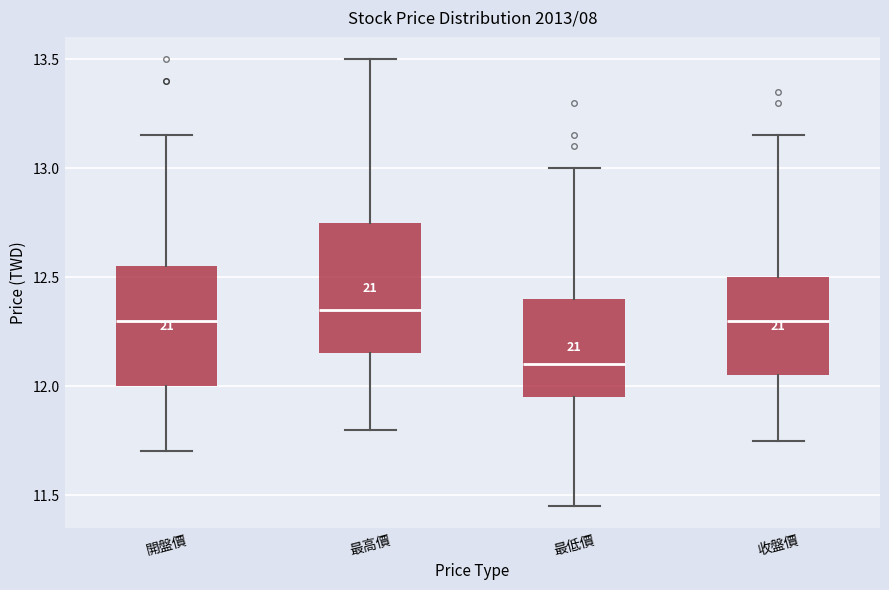

Reading left to right, read every box against the y-axis: the position of its median line, the range the box covers, and the ends of its whiskers. The values are not printed on the chart, so give them approximately, as read against the axis.

開盤價: median 12.30, box 12.00 to 12.55, whiskers 11.70 to 13.15
最高價: median 12.35, box 12.15 to 12.75, whiskers 11.80 to 13.50
最低價: median 12.10, box 11.95 to 12.40, whiskers 11.45 to 13.00
收盤價: median 12.30, box 12.05 to 12.50, whiskers 11.75 to 13.15